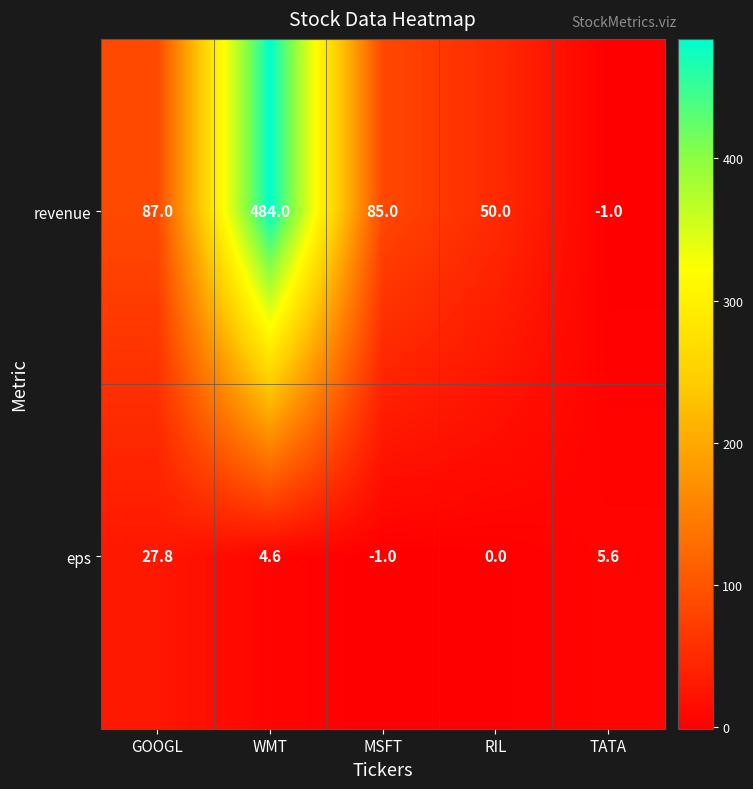

What is the difference between the revenue values at WMT and MSFT?

399.0